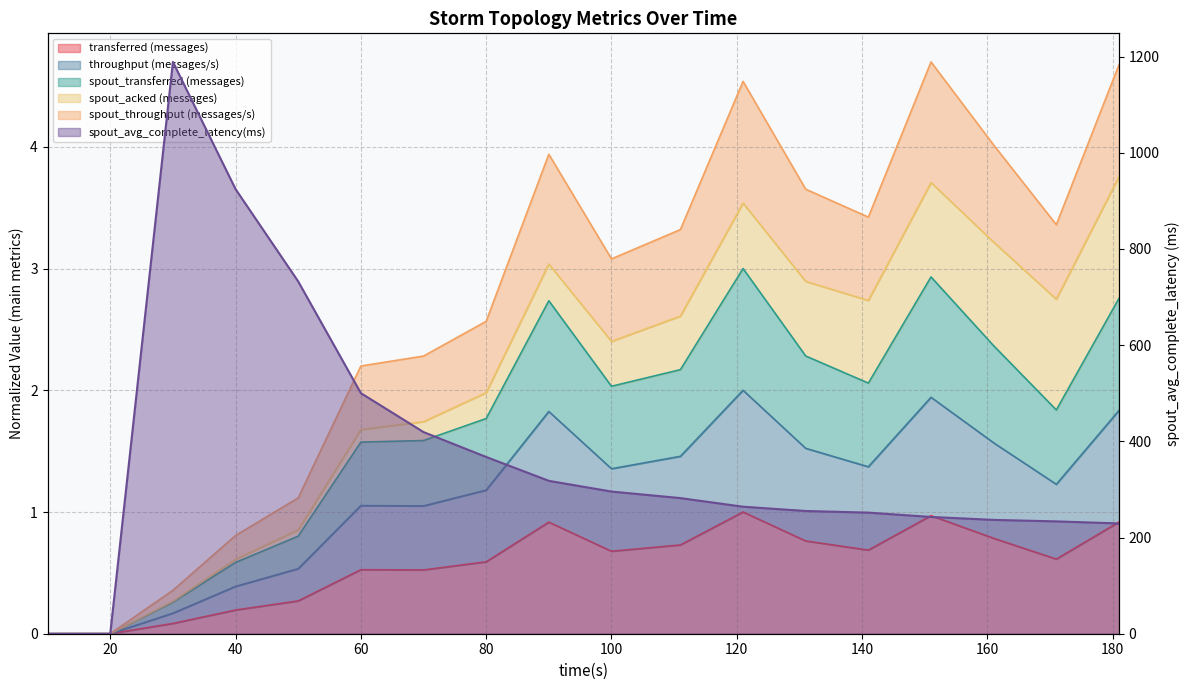

Which series has the largest total across all categories?

spout_avg_complete_latency(ms)